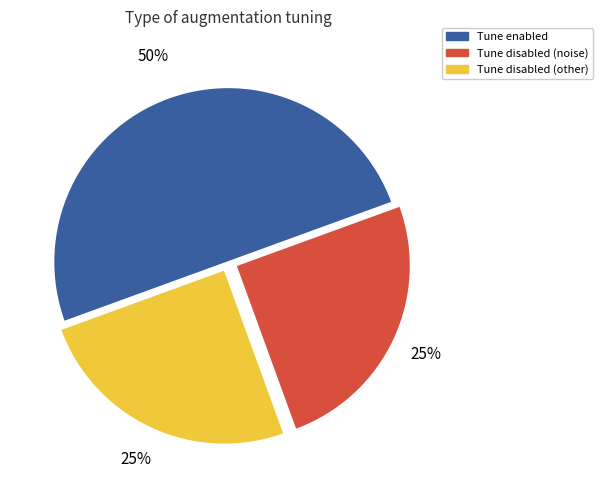

How many slices are in this pie chart?

3